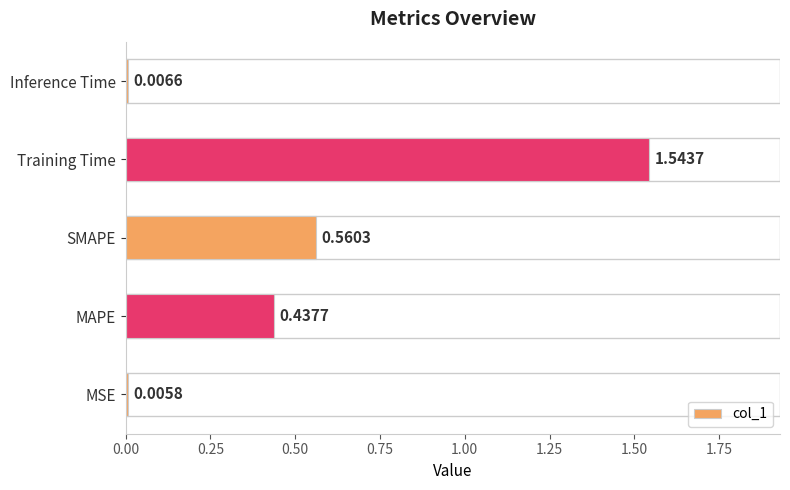

Which category has the highest value across all series?

Training Time